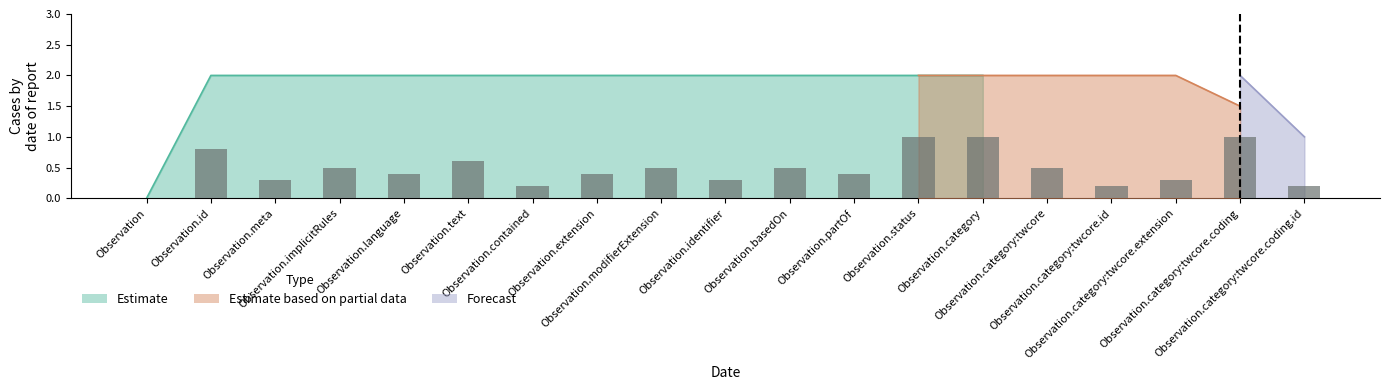

Between Observation.category:twcore.coding.id and Observation.contained, which is larger?

Observation.category:twcore.coding.id